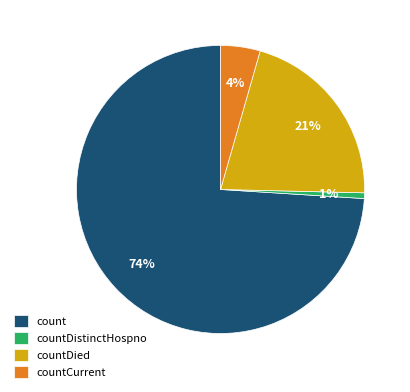

Is the sum of countCurrent and countDied greater than half?

No